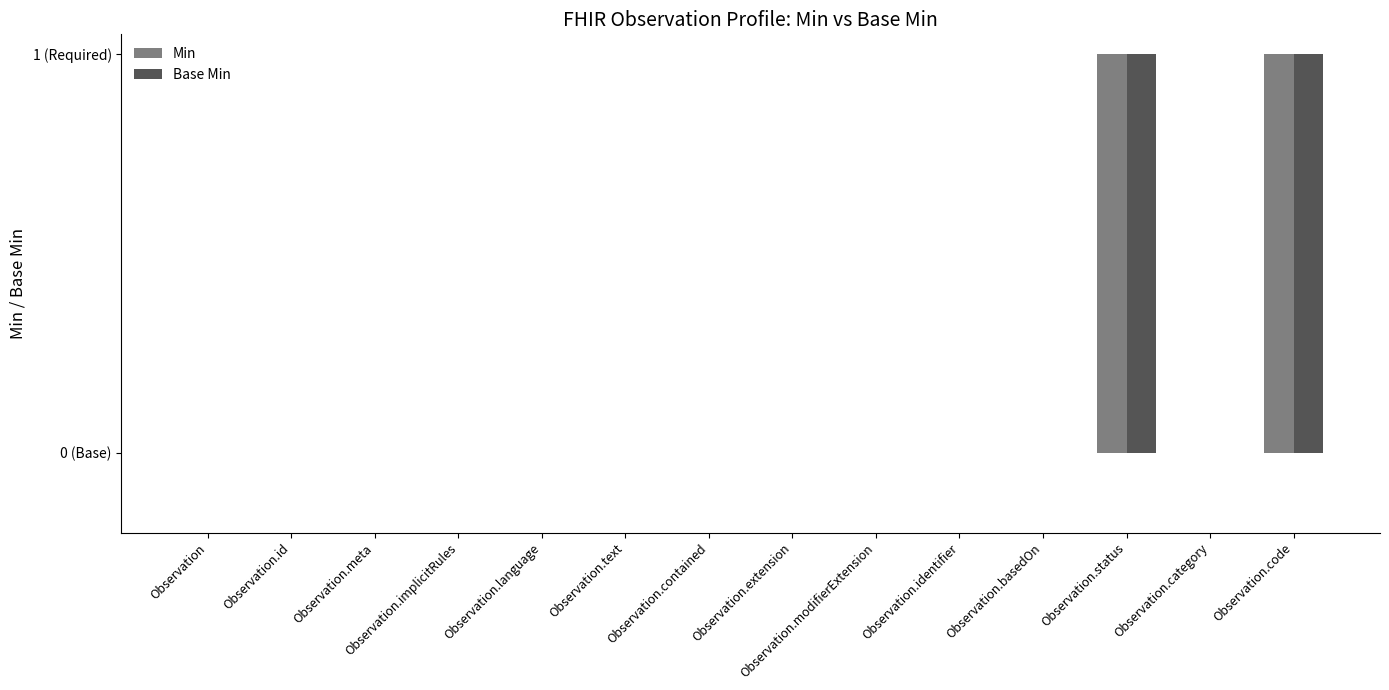

Reading left to right, what are all the values shown in this chart?

Min: 0	0	0	0	0	0	0	0	0	0	0	1	0	1
Base Min: 0	0	0	0	0	0	0	0	0	0	0	1	0	1